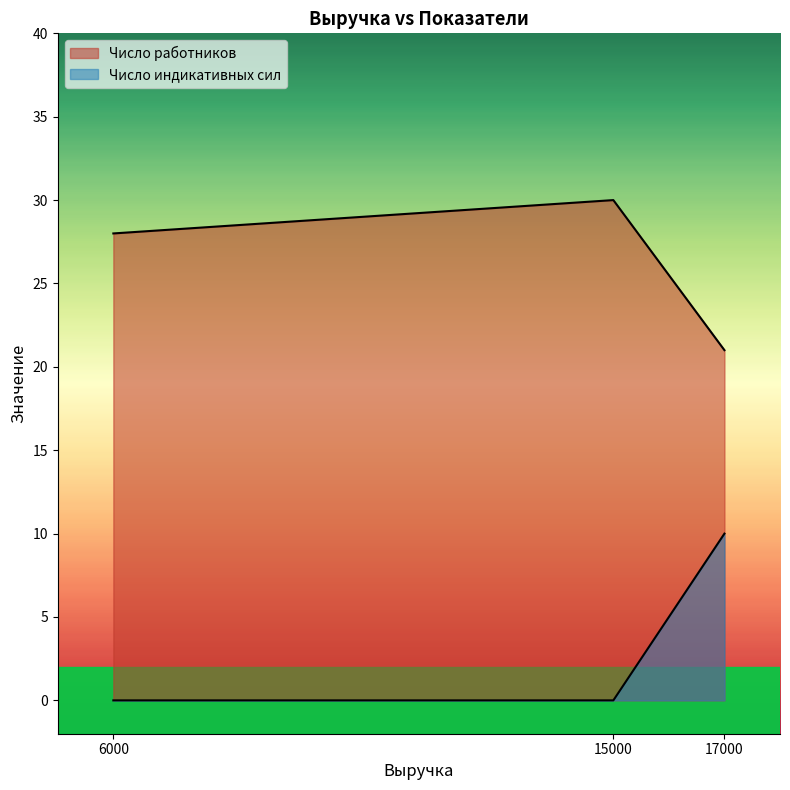

Between 15000 and 17000, which series saw the biggest shift?

Число индикативных сил